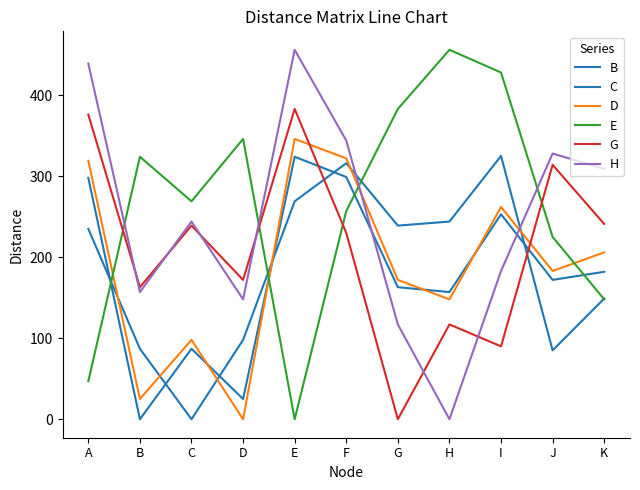

What is the sum of the G values at C and B?

402